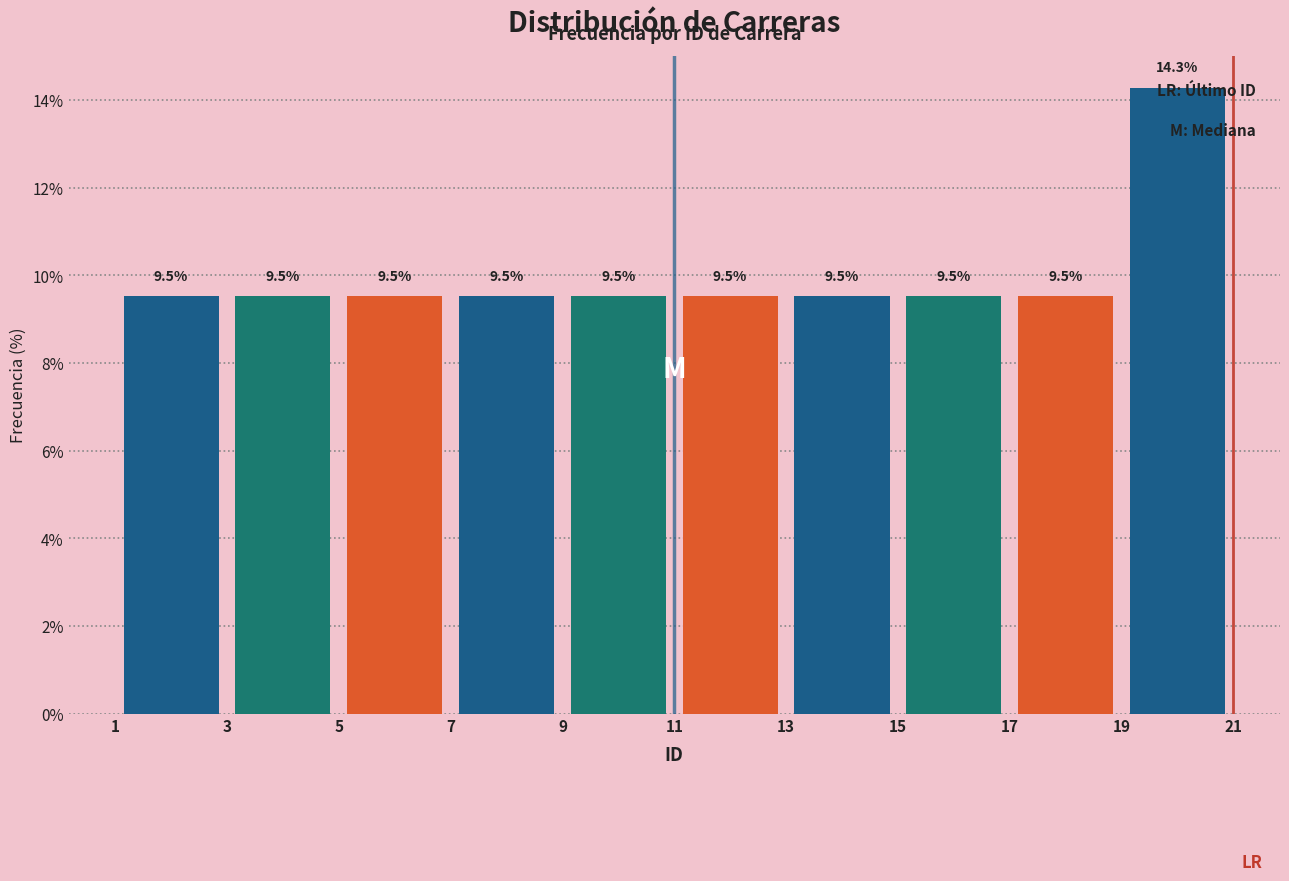

Reading left to right, transcribe this chart: for each bar, give the range it covers on the x-axis and its height.

1 to 3: 9.5
3 to 5: 9.5
5 to 7: 9.5
7 to 9: 9.5
9 to 11: 9.5
11 to 13: 9.5
13 to 15: 9.5
15 to 17: 9.5
17 to 19: 9.5
19 to 21: 14.3